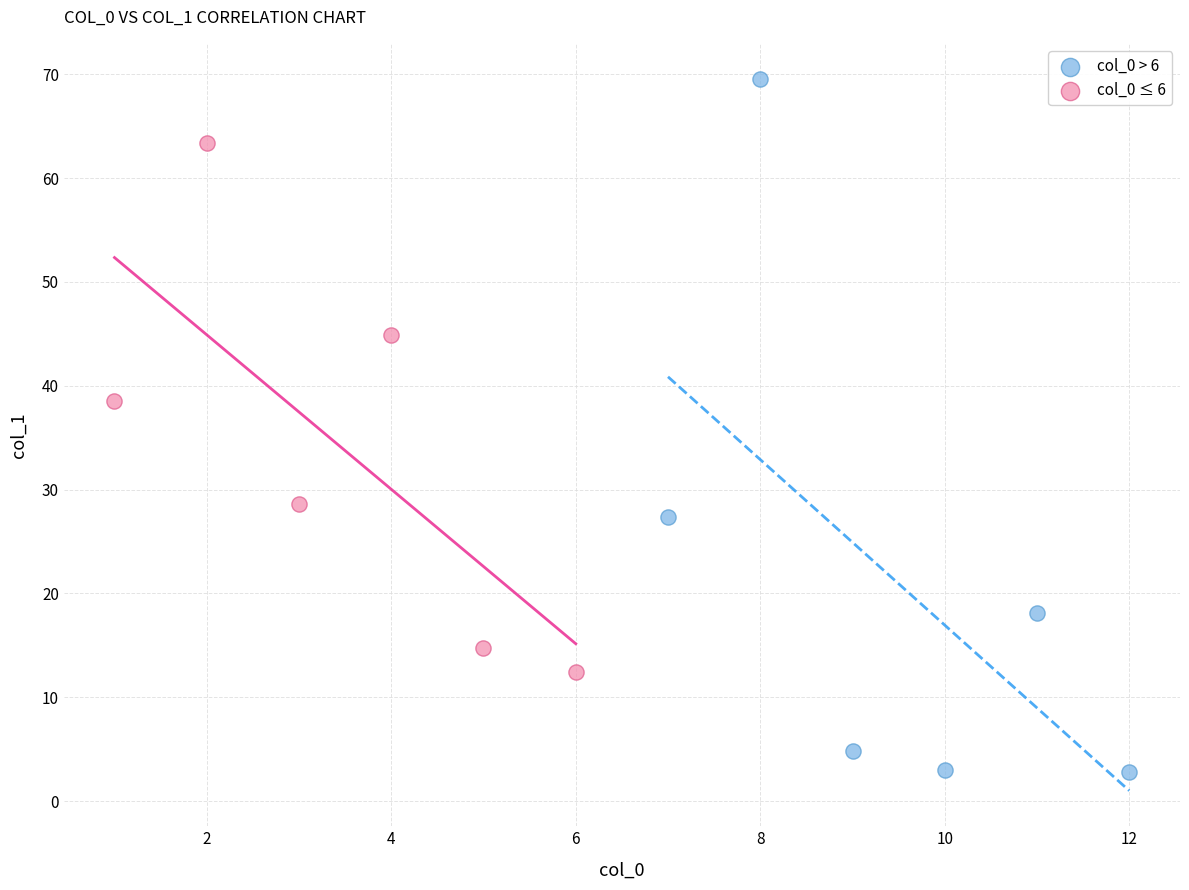

Which series reaches the maximum Y coordinate?

col_0 > 6